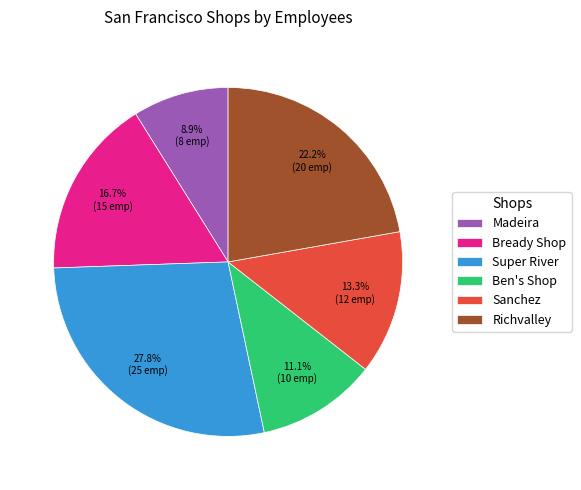

Between Ben's Shop and Richvalley, which is larger?

Richvalley